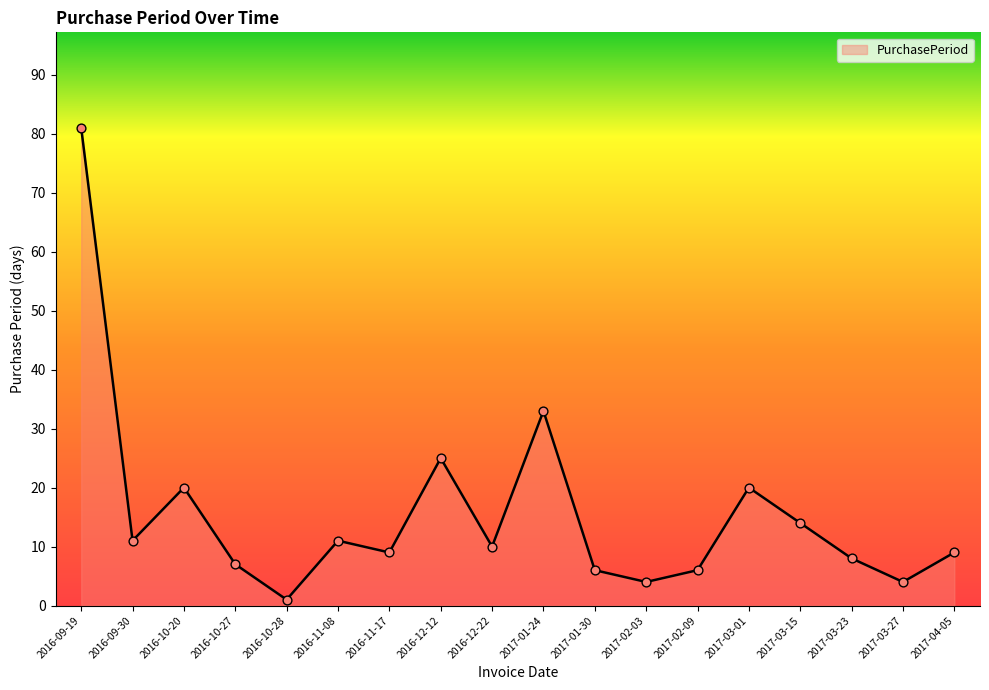

Between 2016-11-08 and 2017-02-09, which is larger?

2016-11-08